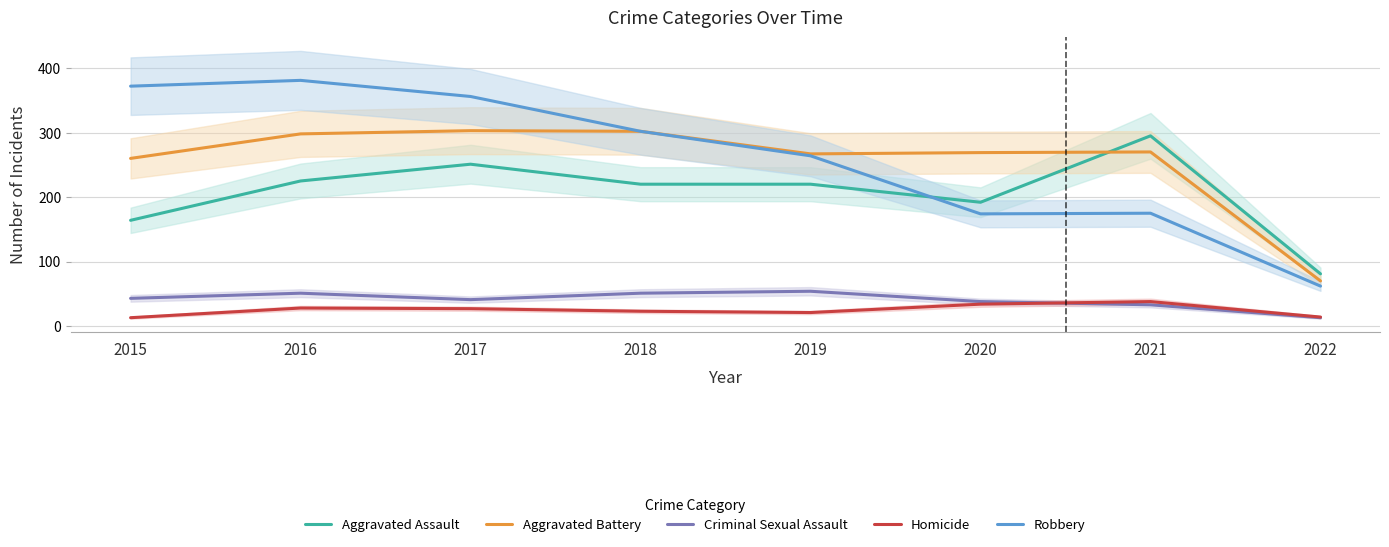

What is the minimum value shown in the chart?

13